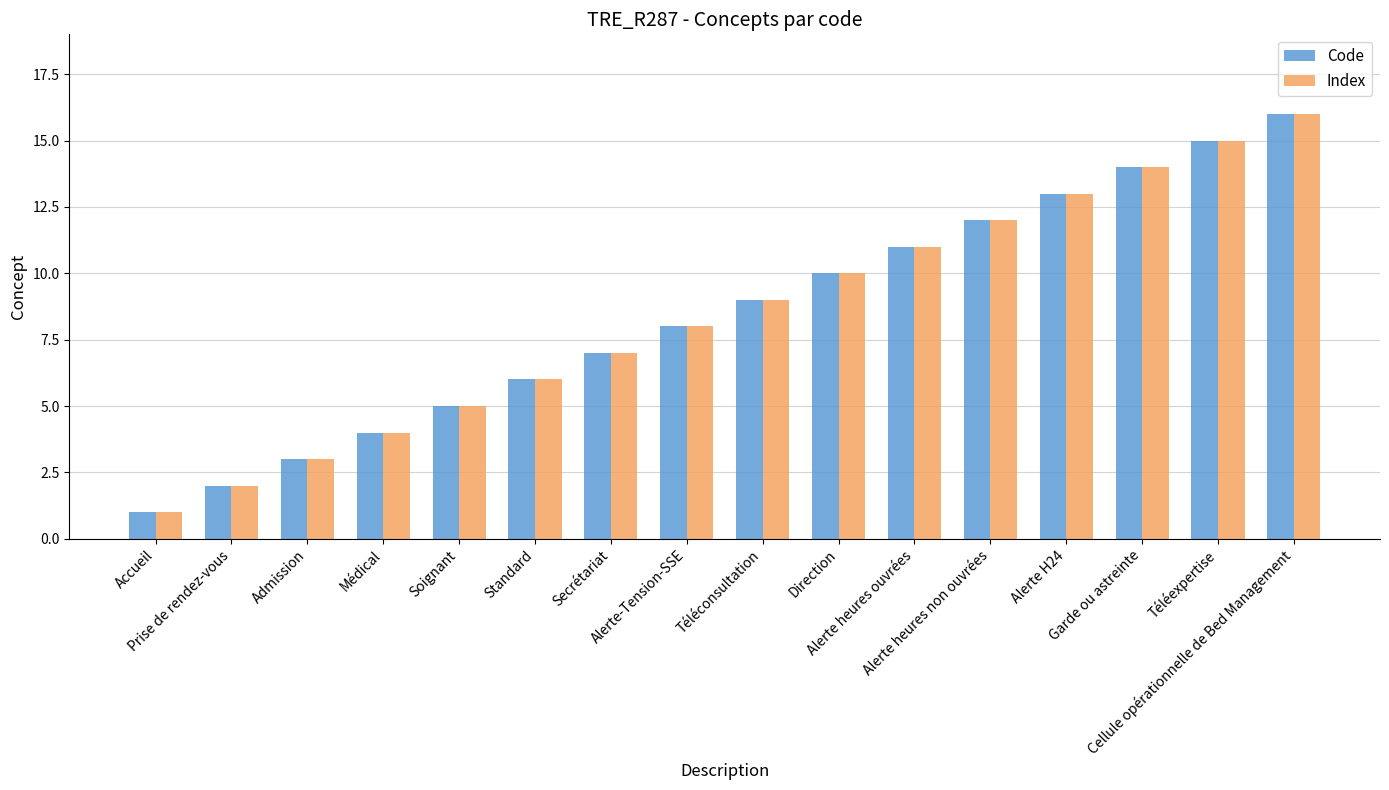

What is the value of the Index bar at the 14th from the left?

14